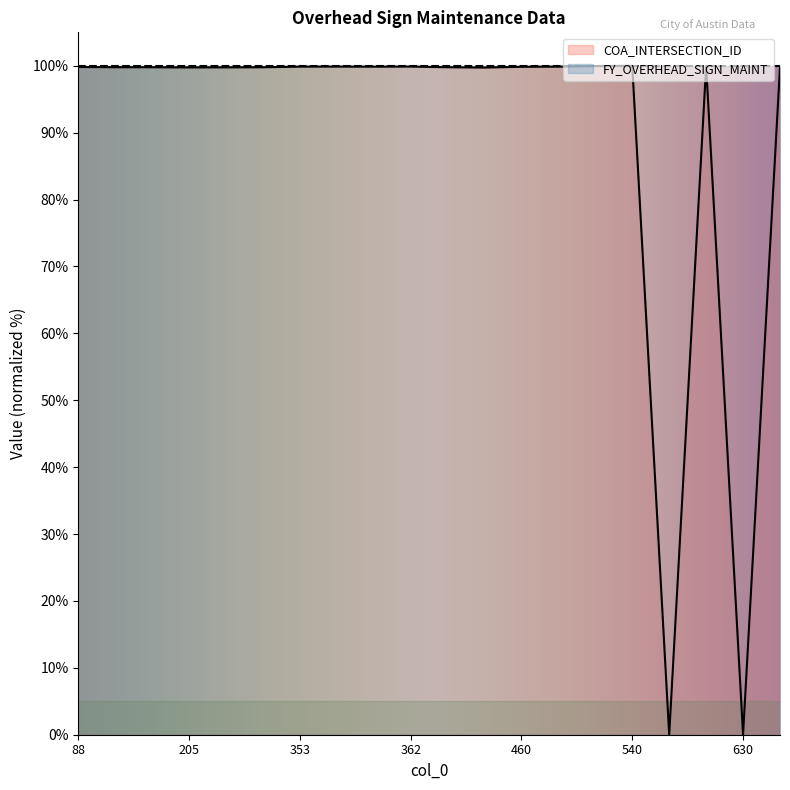

How many values exceed 99?

18